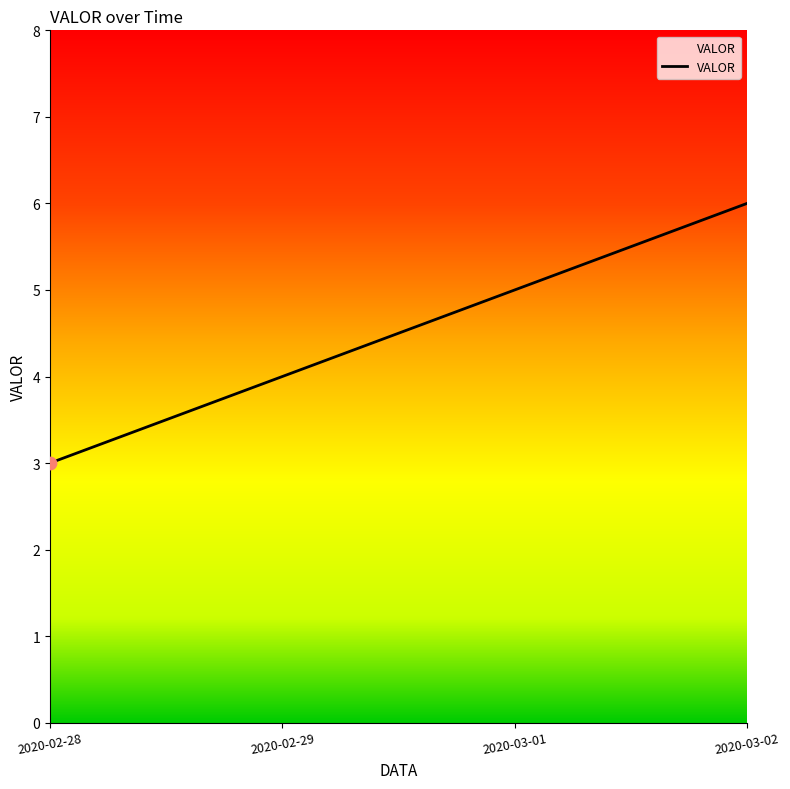

Approximately how many times larger is the value at 2020-02-29 compared to 2020-02-28?

1.3